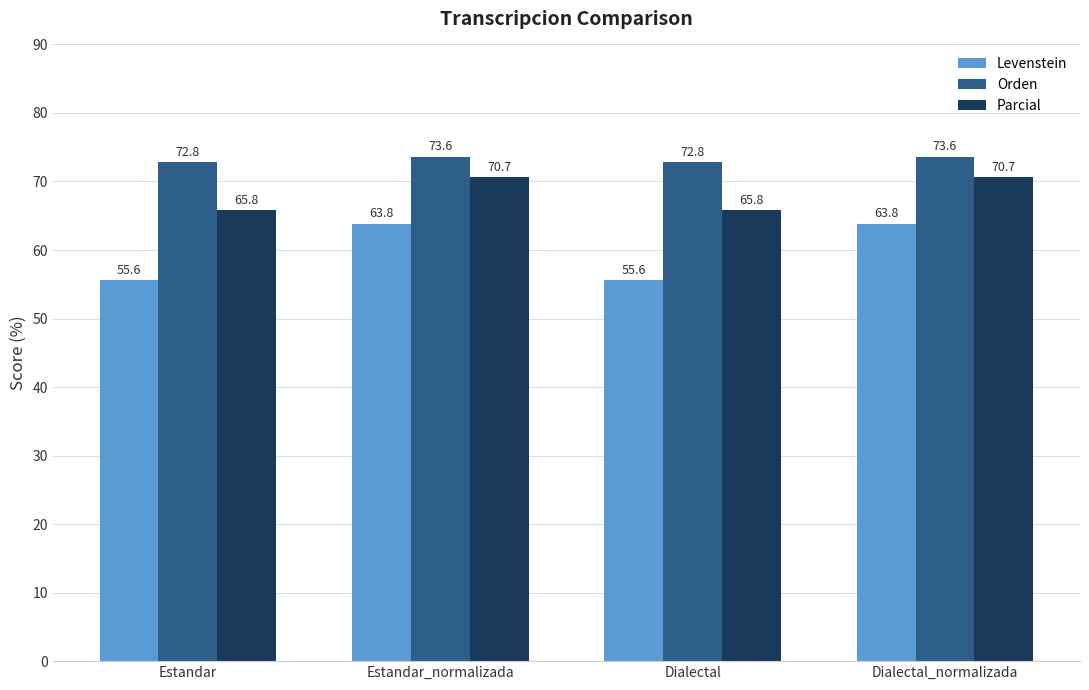

Read the Parcial value at Estandar_normalizada.

70.7